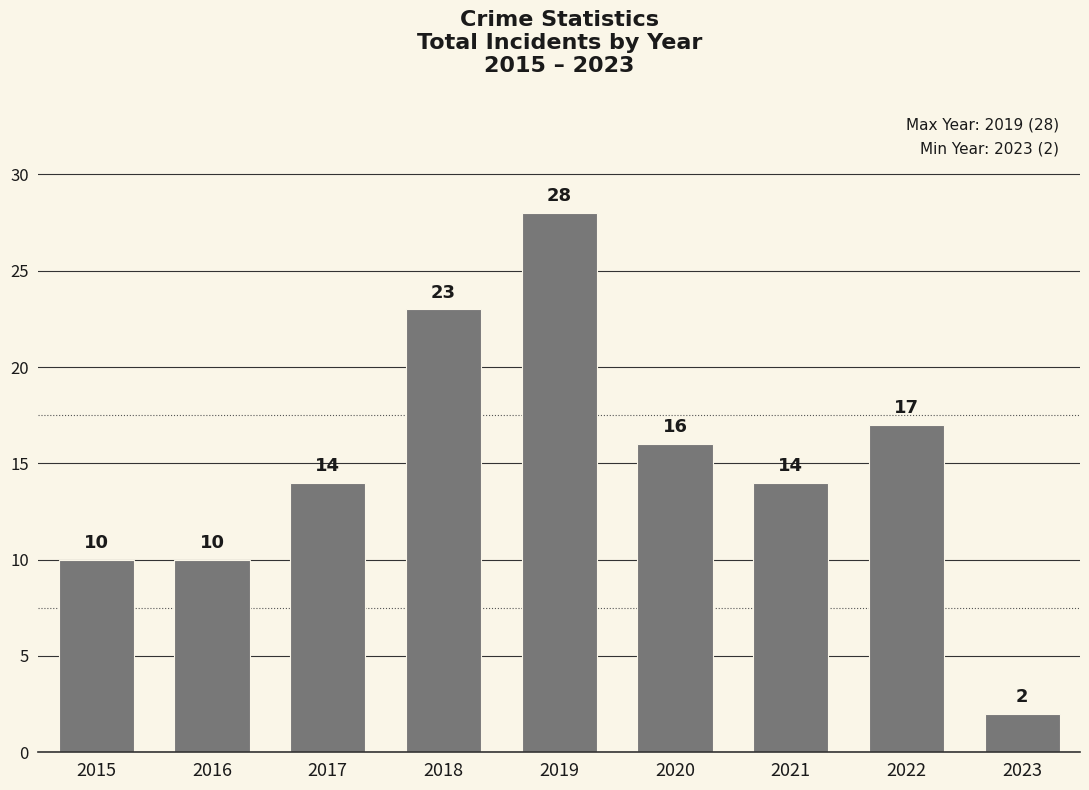

Approximately how many times larger is the value at 2015 compared to 2019?

0.4